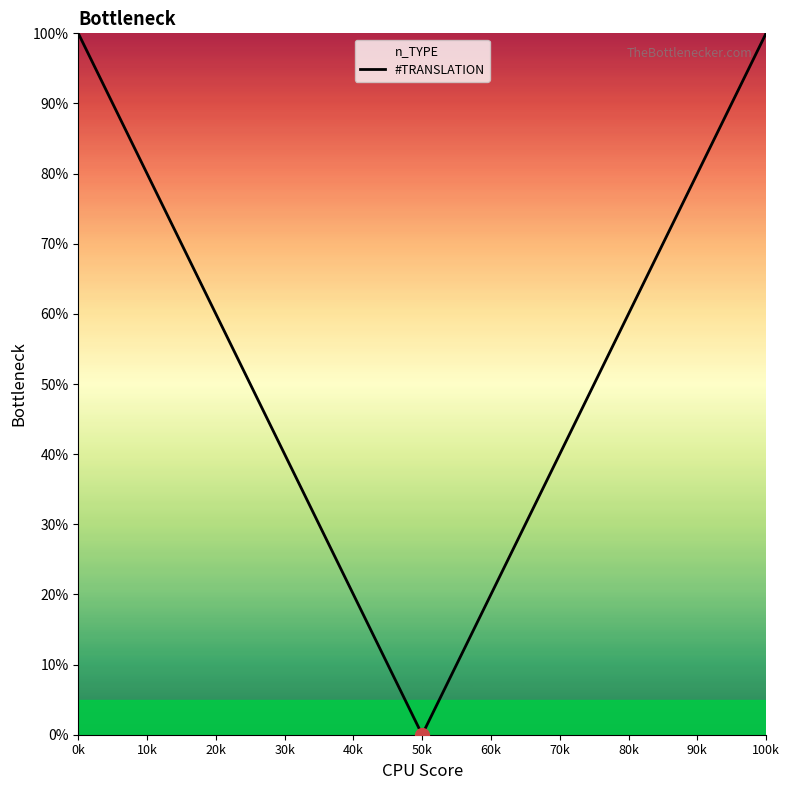

What is the sum of all values?

1090.0